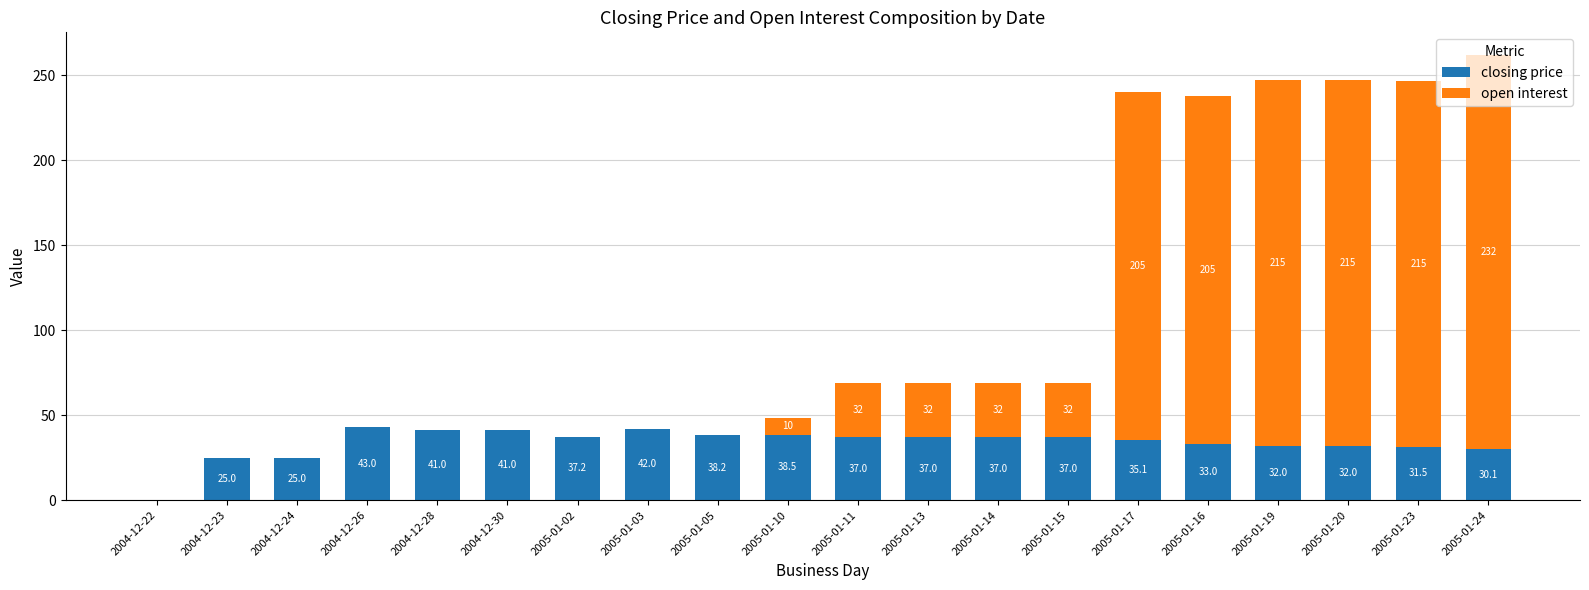

Read the closing price value at 2005-01-03.

42.0